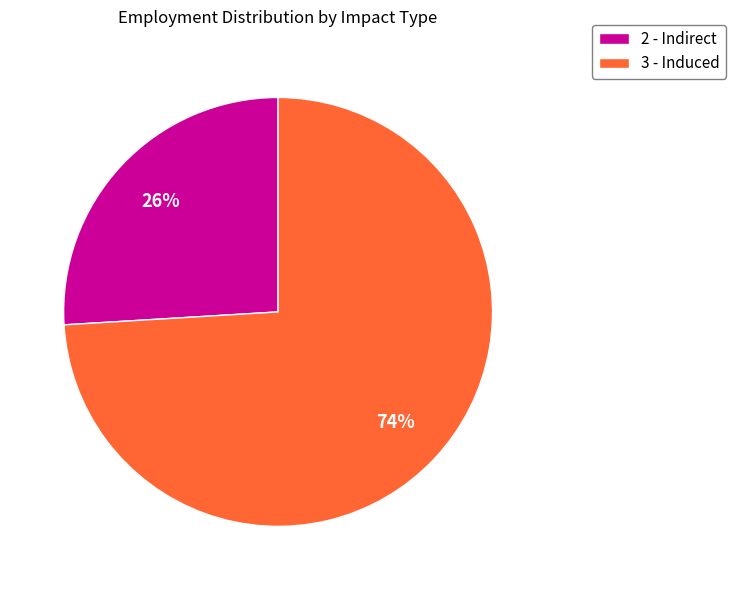

How many slices are in this pie chart?

2